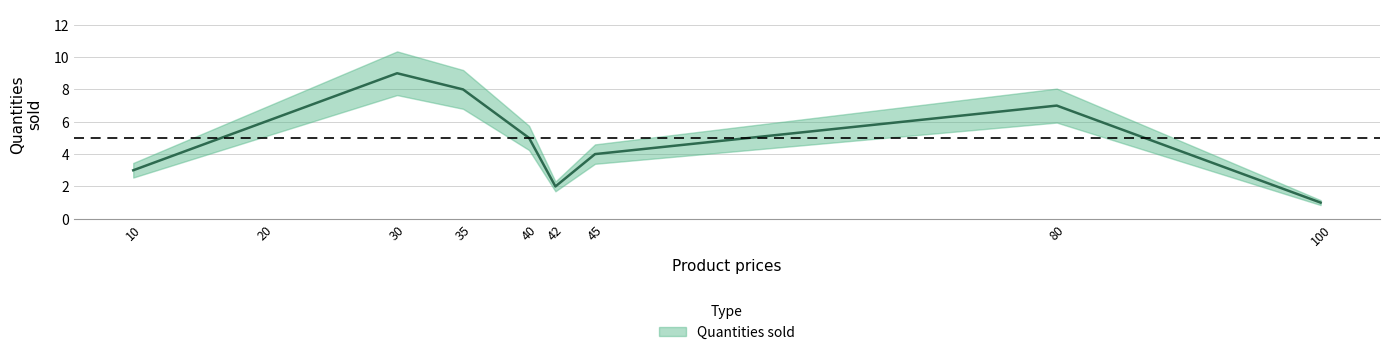

Rank the categories by value from highest to lowest.

30, 35, 80, 20, 40, 45, 10, 42, 100